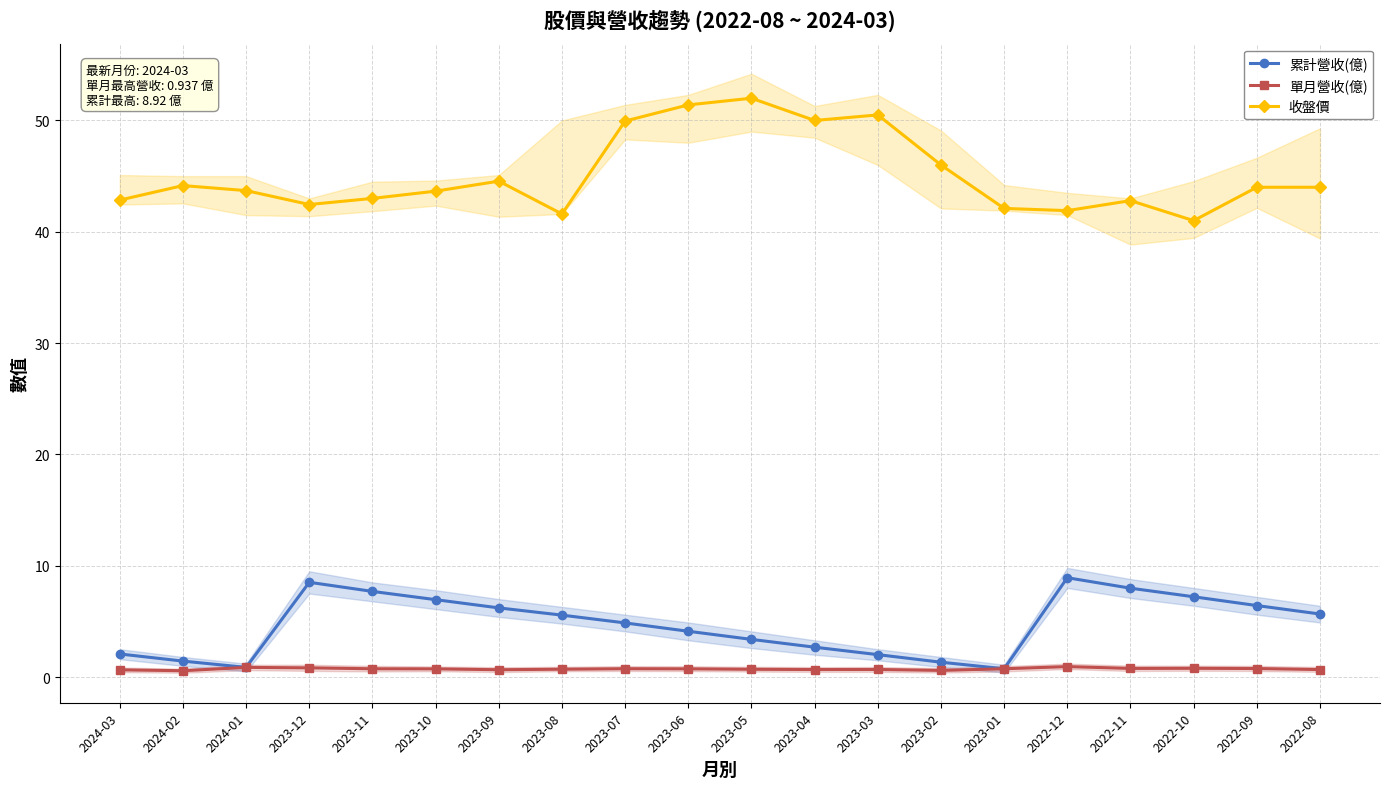

Reading left to right, list all the values displayed in this chart.

累計營收(億): 2024-03=2.1	2024-02=1.4	2024-01=0.9	2023-12=8.5	2023-11=7.7	2023-10=7.0	2023-09=6.2	2023-08=5.6	2023-07=4.9	2023-06=4.1	2023-05=3.4	2023-04=2.7	2023-03=2.0	2023-02=1.3	2023-01=0.7	2022-12=8.9	2022-11=8.0	2022-10=7.2	2022-09=6.4	2022-08=5.7
單月營收(億): 2024-03=0.6	2024-02=0.6	2024-01=0.9	2023-12=0.8	2023-11=0.7	2023-10=0.7	2023-09=0.7	2023-08=0.7	2023-07=0.7	2023-06=0.7	2023-05=0.7	2023-04=0.7	2023-03=0.7	2023-02=0.6	2023-01=0.7	2022-12=0.9	2022-11=0.8	2022-10=0.8	2022-09=0.8	2022-08=0.7
收盤價: 2024-03=42.9	2024-02=44.1	2024-01=43.7	2023-12=42.5	2023-11=43.0	2023-10=43.6	2023-09=44.5	2023-08=41.6	2023-07=50.0	2023-06=51.4	2023-05=52.0	2023-04=50.0	2023-03=50.5	2023-02=46.0	2023-01=42.1	2022-12=41.9	2022-11=42.8	2022-10=41.0	2022-09=44.0	2022-08=44.0